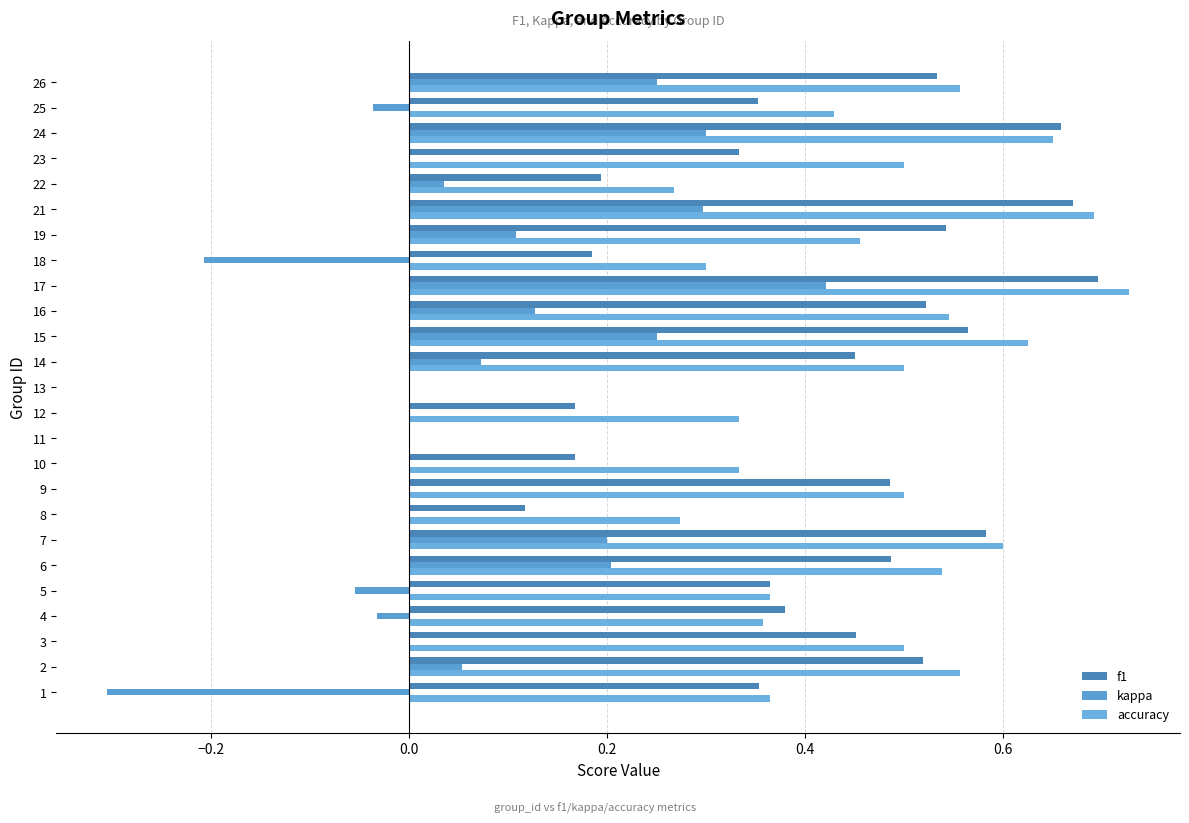

At which category is the sum across all series the highest?

17